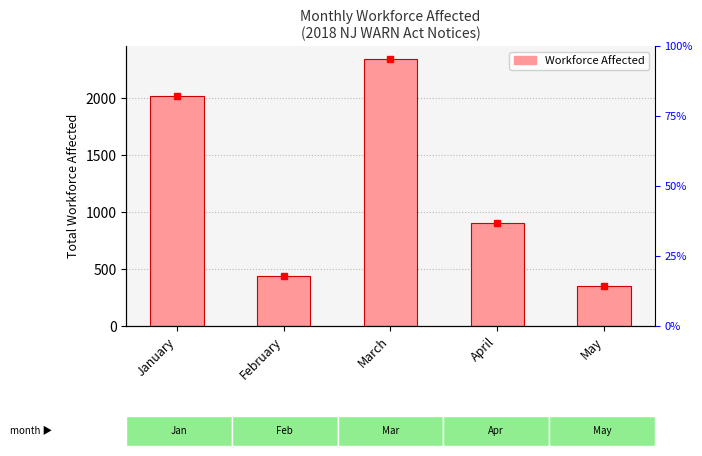

How many bars are there in total?

5